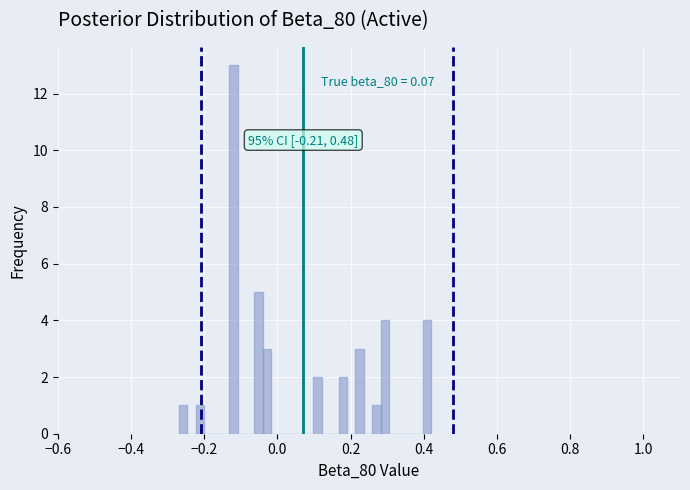

Around what value on the x-axis is the tallest bar? Give the approximate position of its centre, as read against the axis.

-0.12